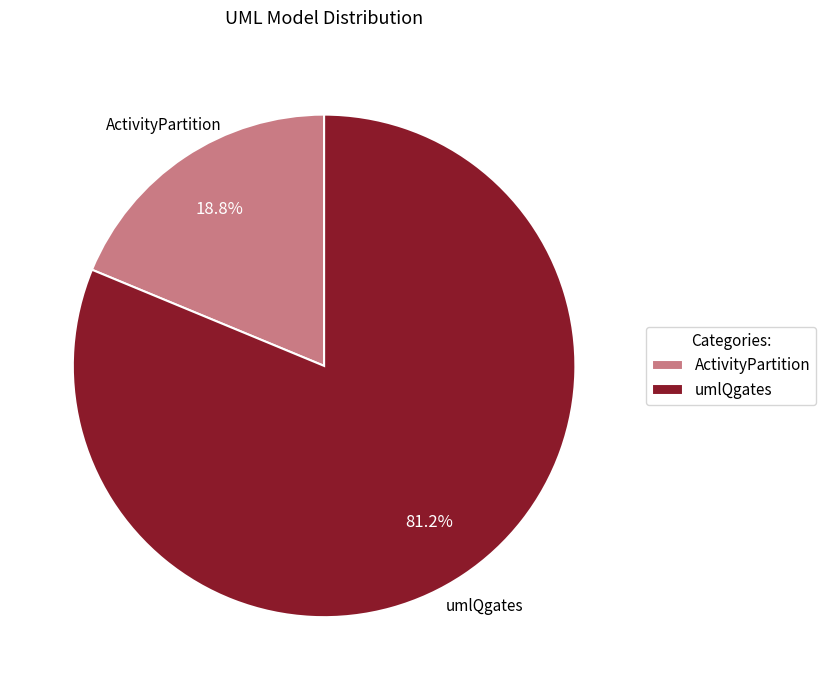

Rank the categories by value from highest to lowest.

umlQgates, ActivityPartition